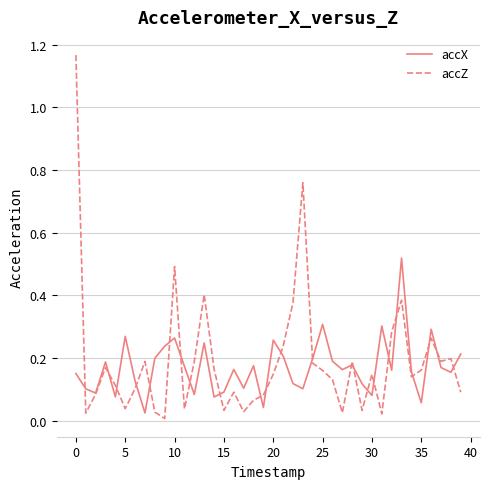

Which series has the widest spread of values?

accZ